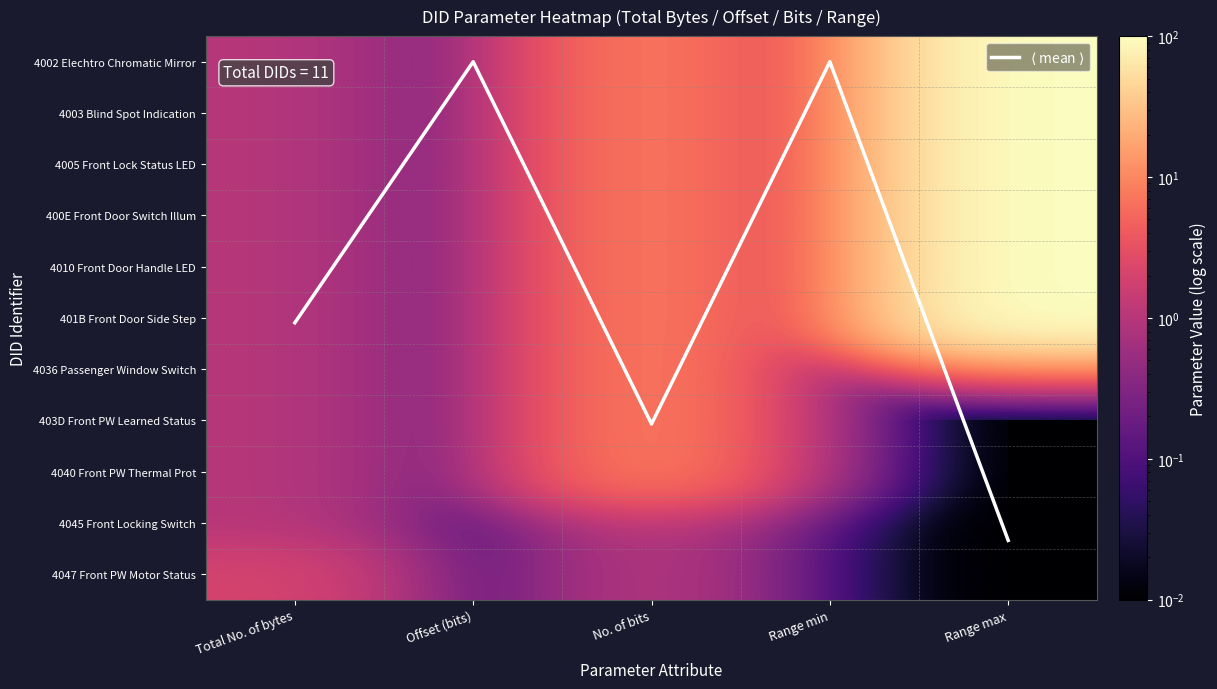

What is the maximum value for $\langle$ mean $\rangle$?

9.3